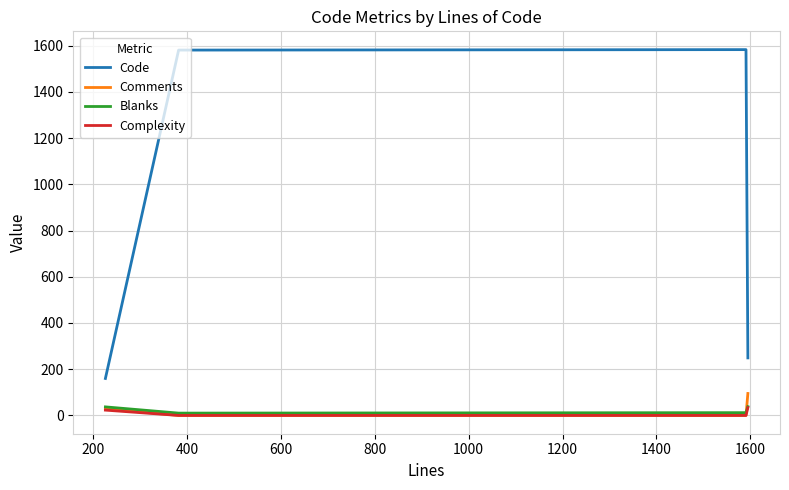

Which series has the largest total across all categories?

Code